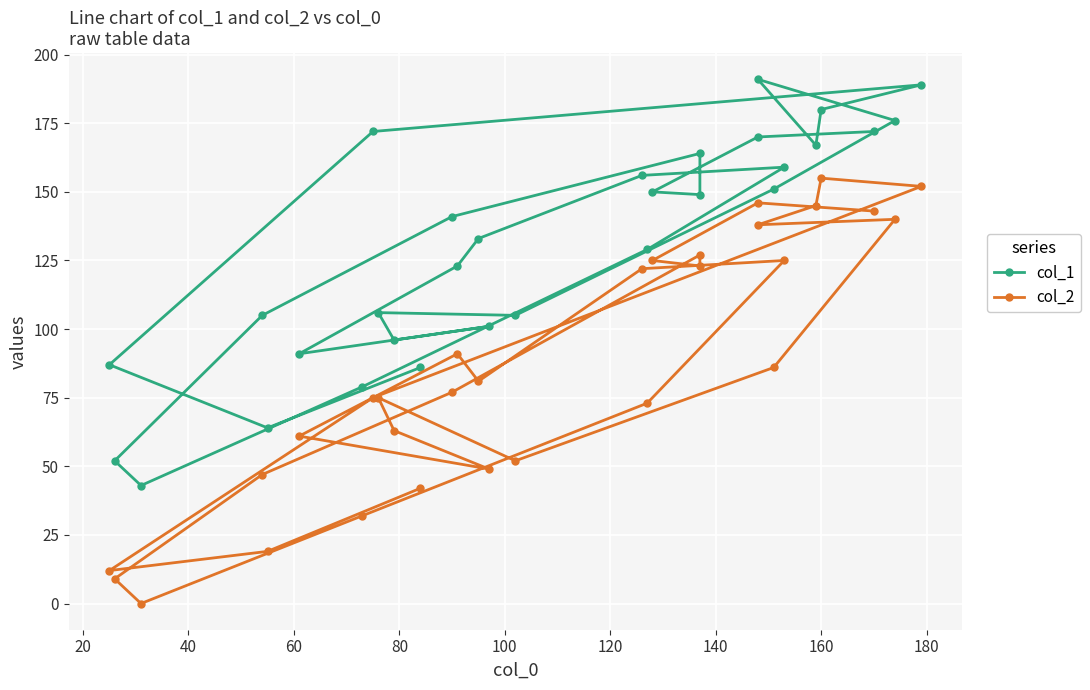

Is the value of col_1 at 180 greater than the value of col_2 at 17?

Yes